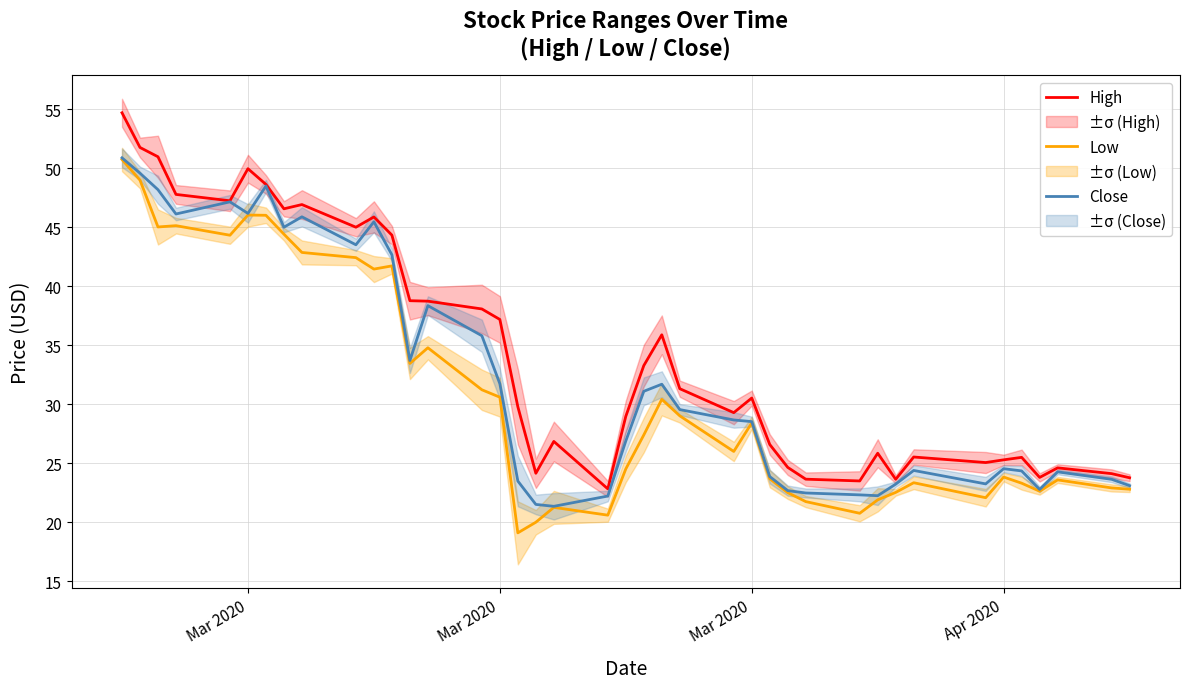

True or false: High and Low cross at least once.

False